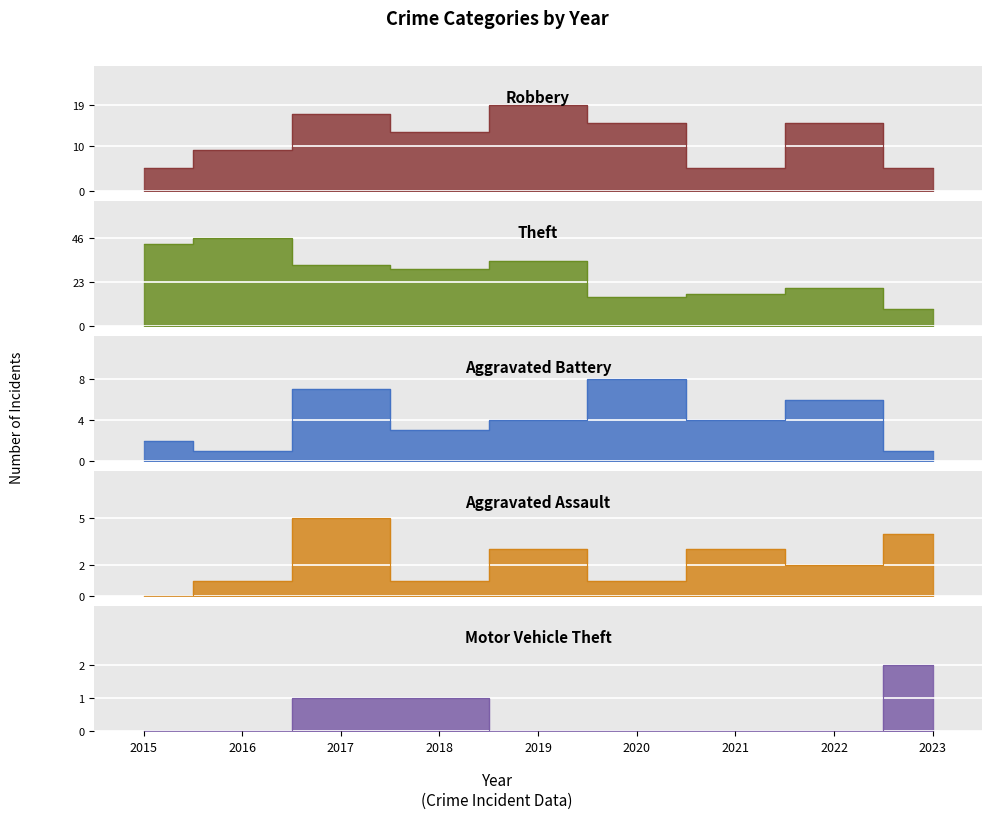

List the series in order of their peak value, highest first.

Theft, Robbery, Aggravated Battery, Aggravated Assault, Motor Vehicle Theft